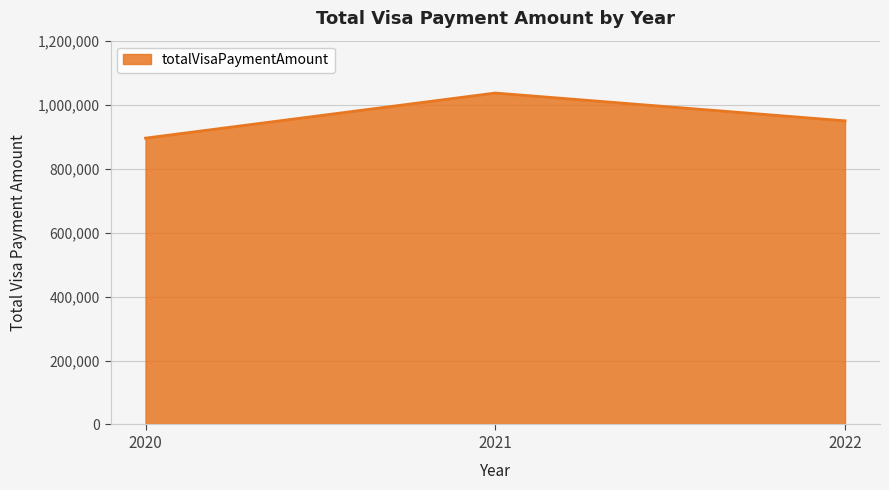

The value at 2022 is 949343.6. True or false?

True